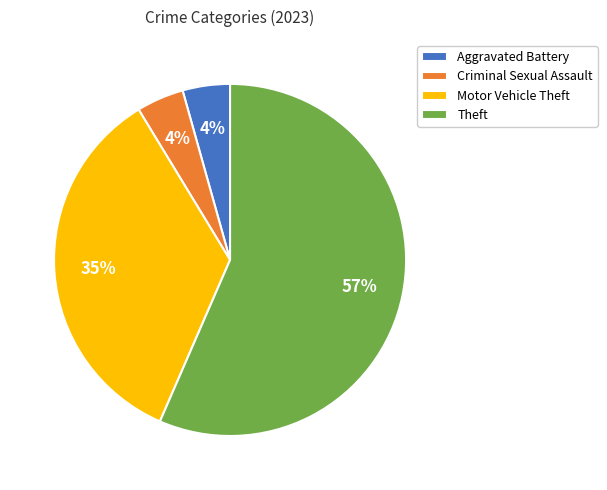

Combined, do Criminal Sexual Assault and Theft account for over 50%?

Yes